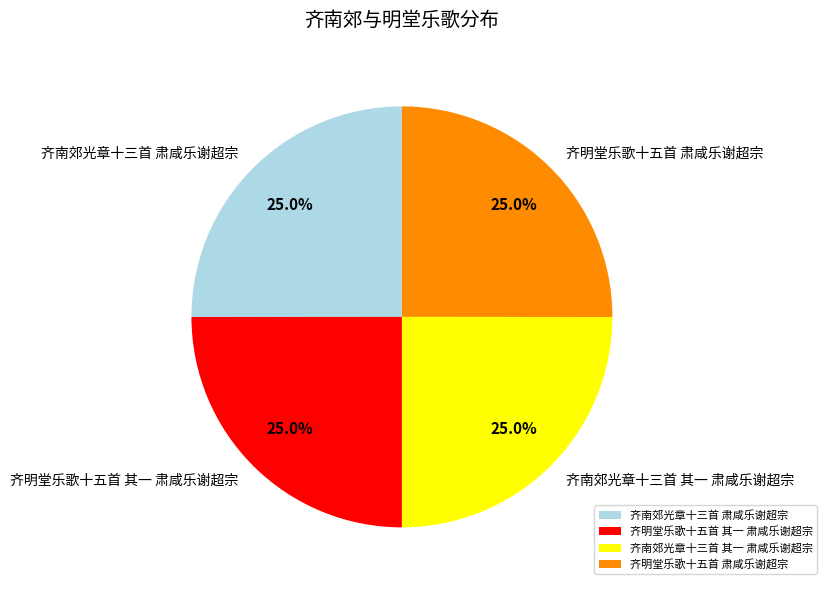

To the nearest percent, what is the average slice percentage?

25%